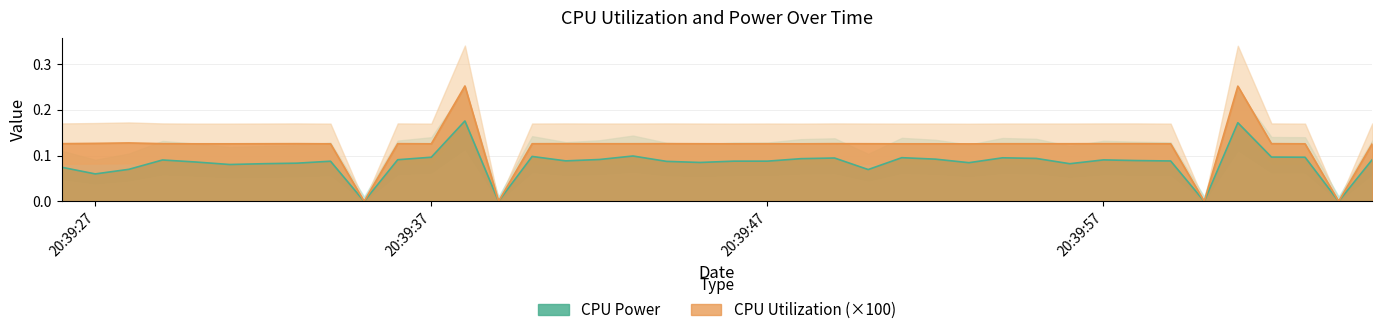

Rank the series by their maximum value, from highest to lowest.

CPU Utilization, CPU Power